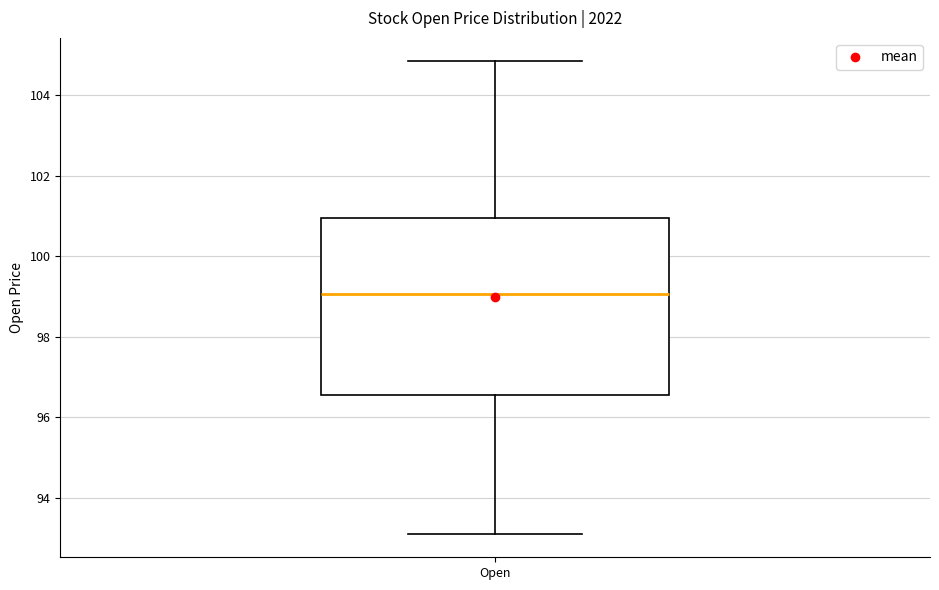

Transcribe this box plot: give where the median line is, the range the box spans, and where the two whiskers end, as read against the y-axis. The values are not printed on the chart, so give them approximately, as read against the axis.

median 99.0, box 96.6 to 101.0, whiskers 93.2 to 104.8